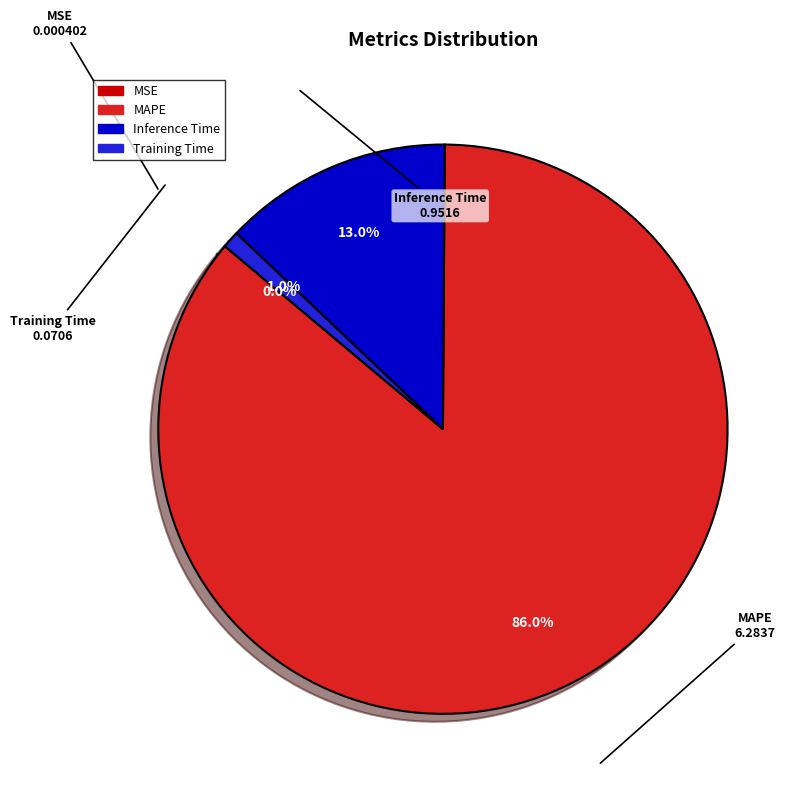

True or false: MAPE accounts for 99% of the total.

False